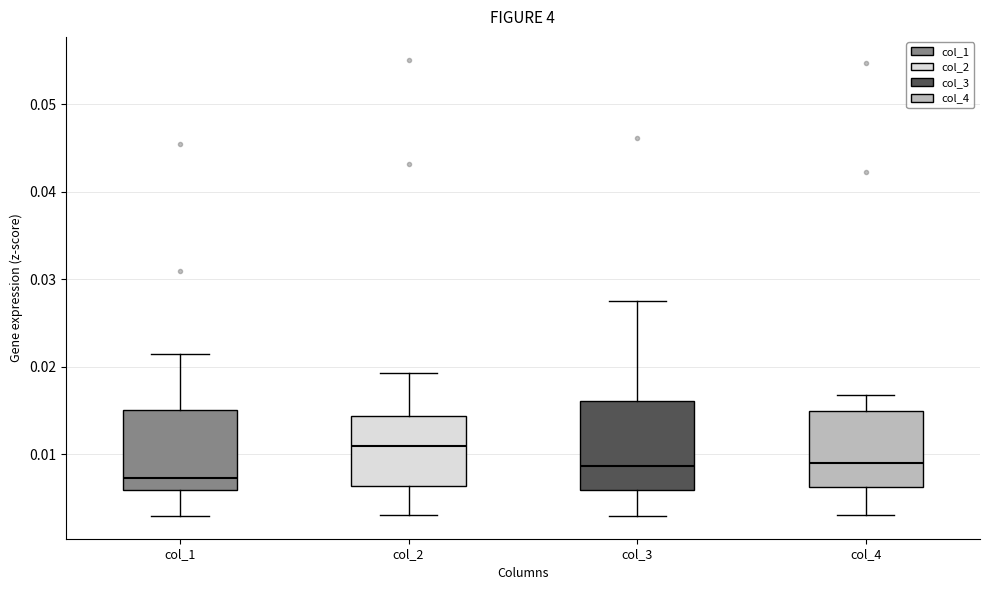

Which box's median line is the lowest?

col_1